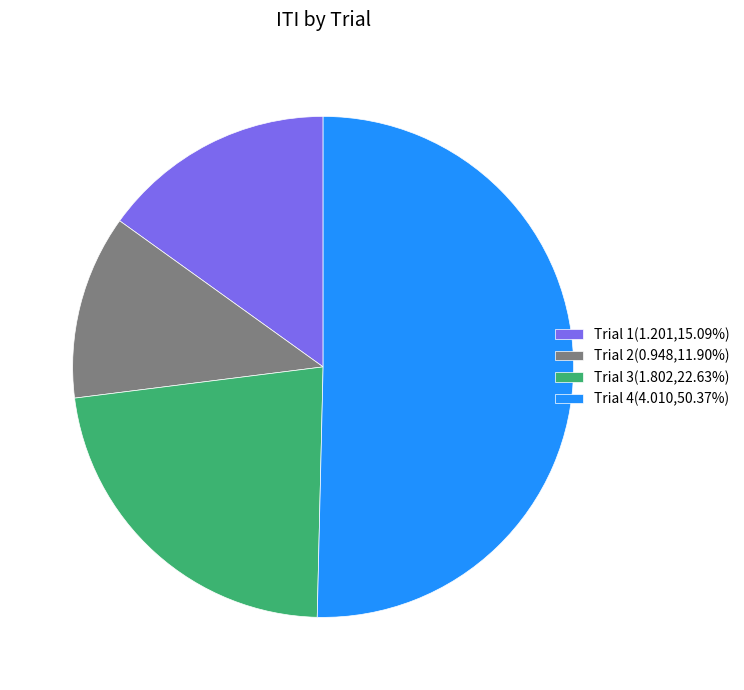

Is the sum of Trial 2(0.948,11.90%) and Trial 3(1.802,22.63%) greater than half?

No